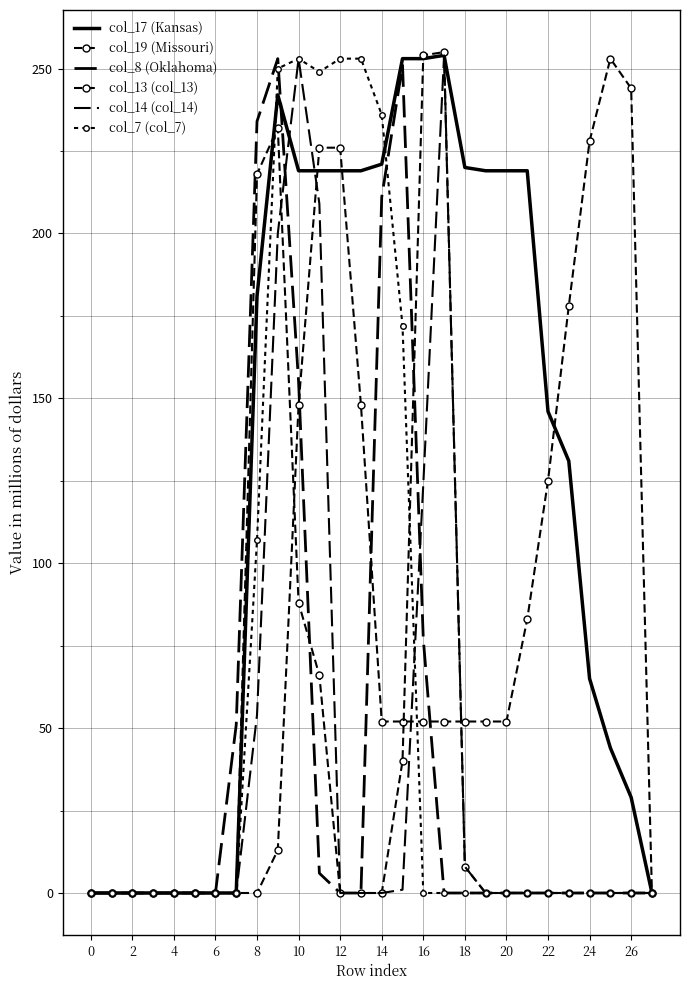

Which series has the largest total across all categories?

col_17 (Kansas)